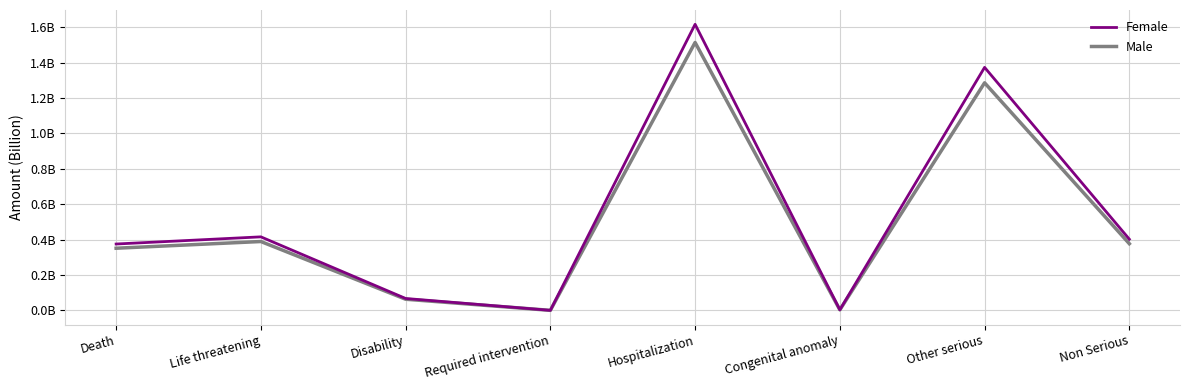

Does the chart display data point markers on the line(s)?

No